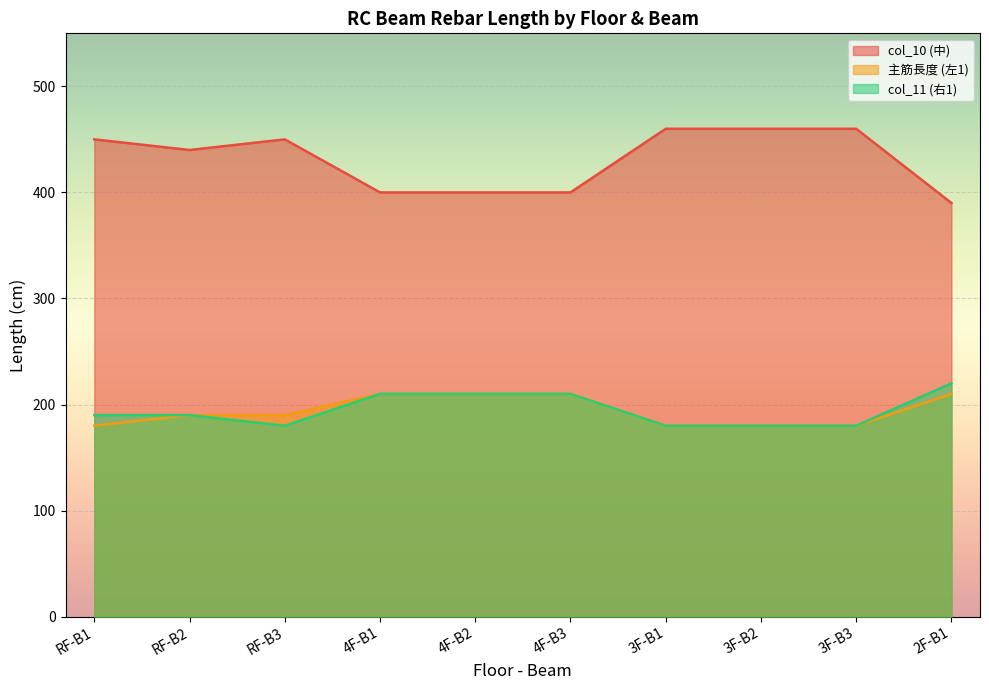

Which category has the highest value in the col_10 (中) series?

3F-B1